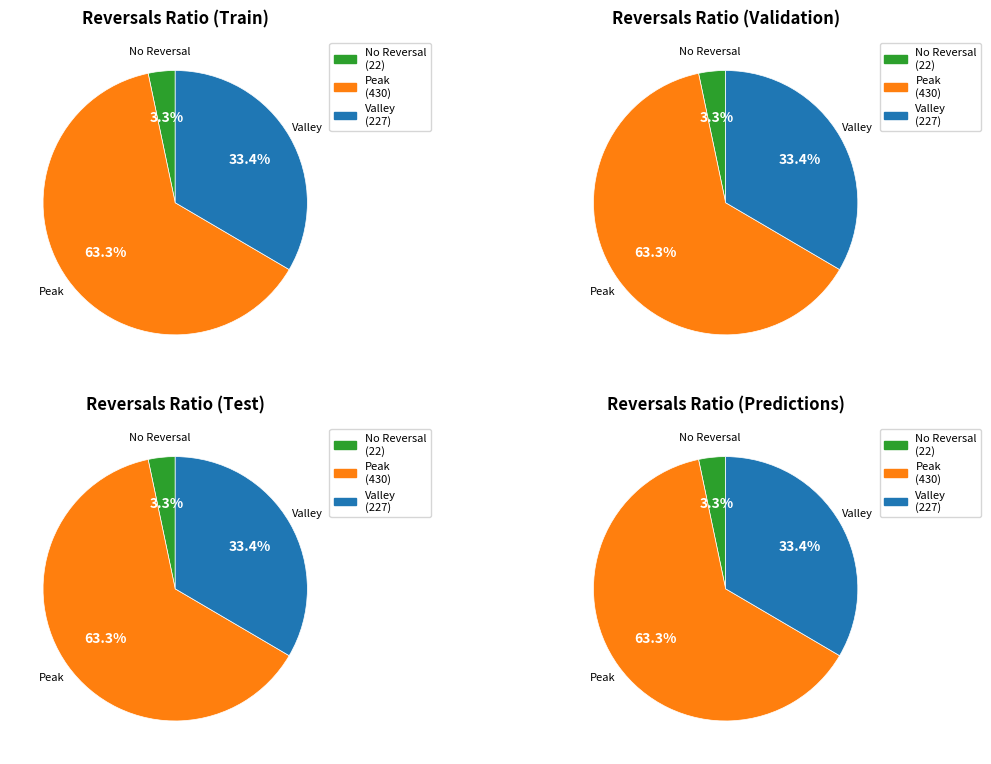

To the nearest percent, what percentage of the pie is 2?

25%